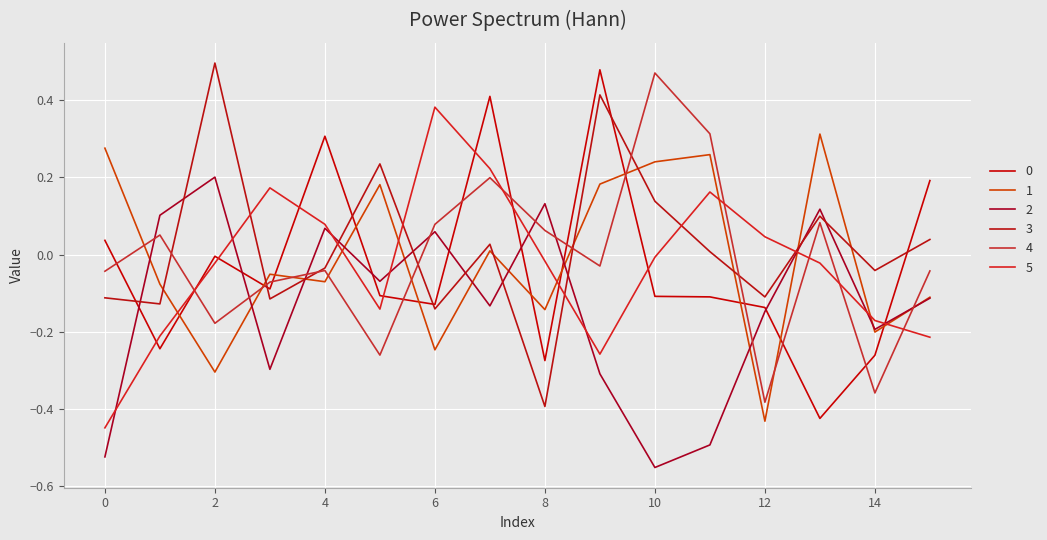

Between which two adjacent categories do 0 and 2 first intersect?

0 and 1